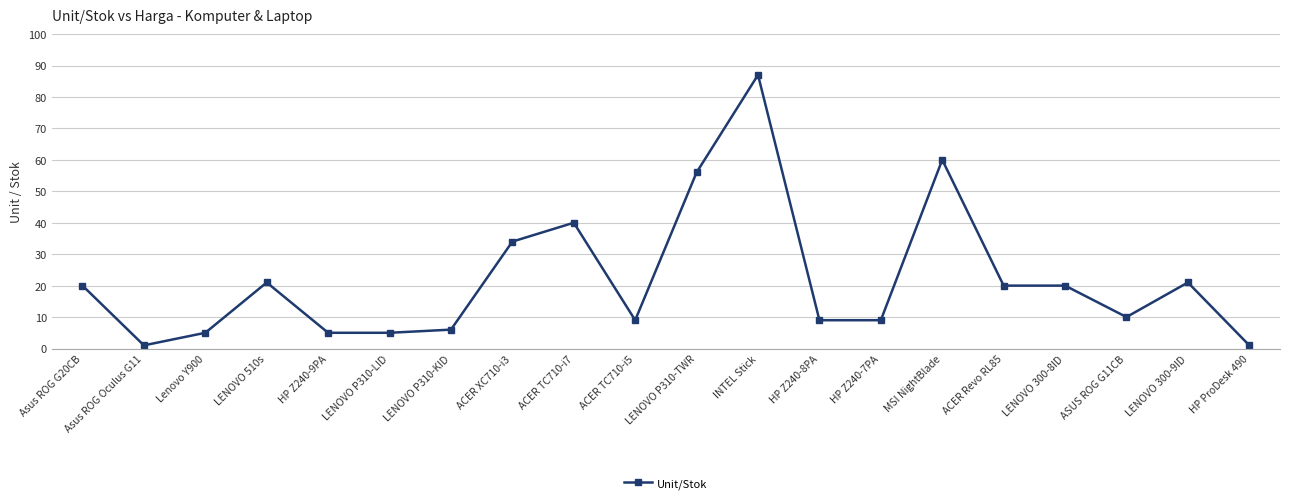

True or false: there are more than 1 points higher than both neighbors.

True